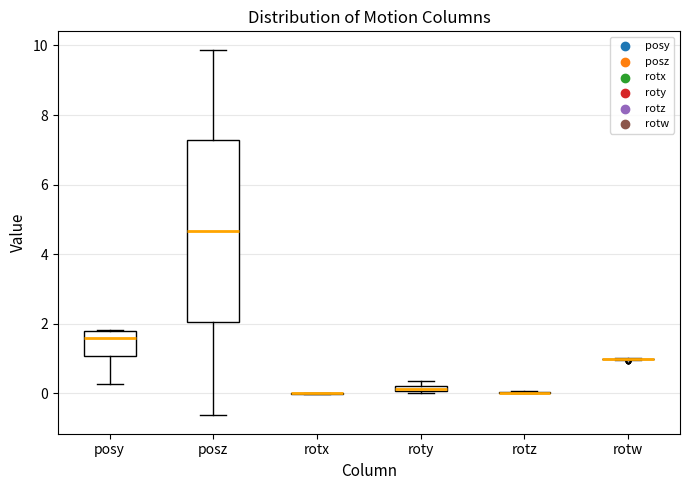

Which box is the tallest, from its lower edge to its upper edge?

posz